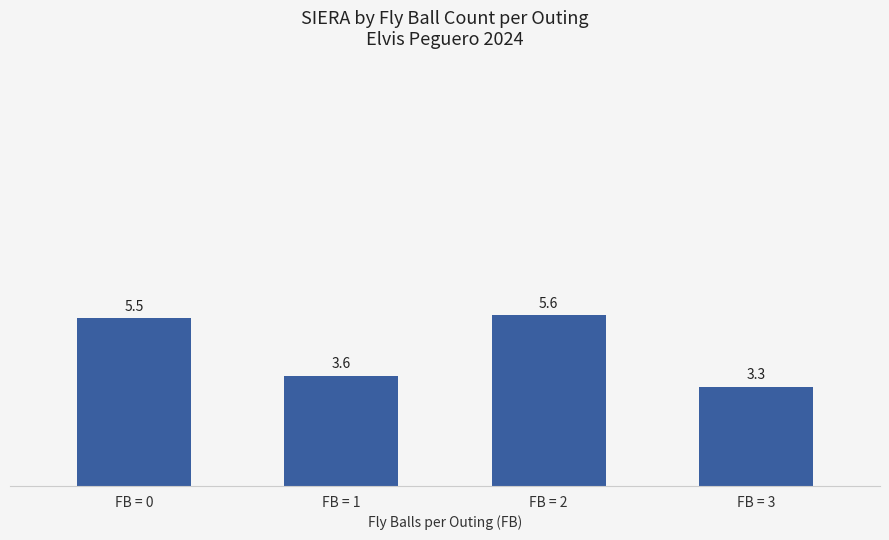

Which label corresponds to the largest value in the chart?

FB = 2